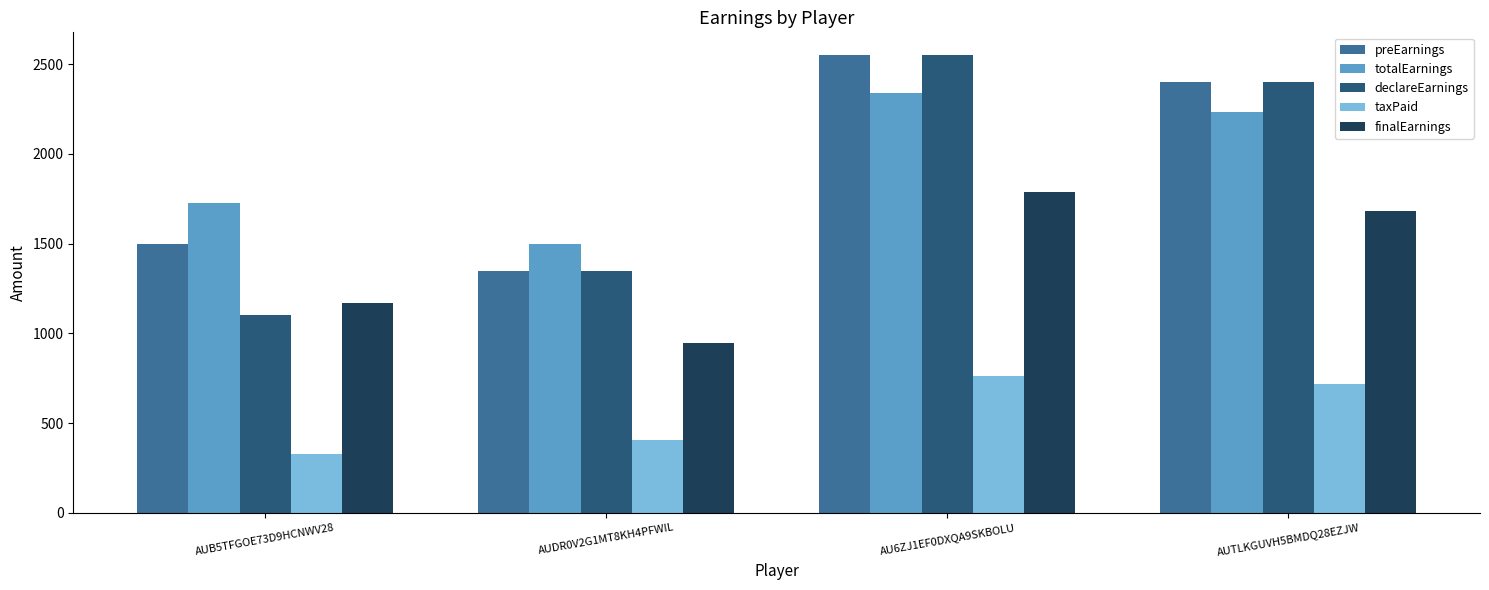

What is the smallest value displayed?

330